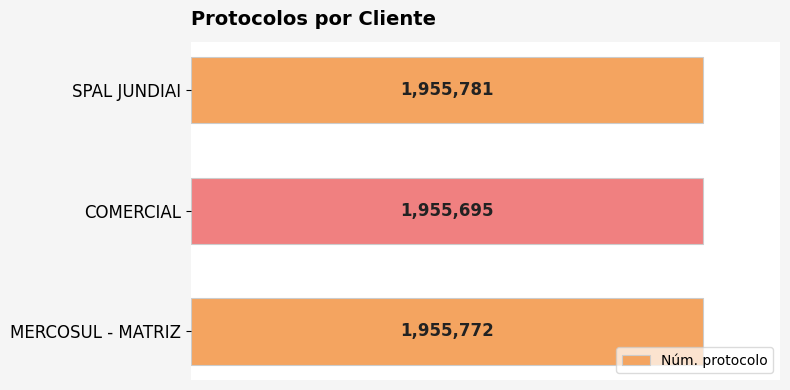

What is the maximum value shown in the chart?

1955781